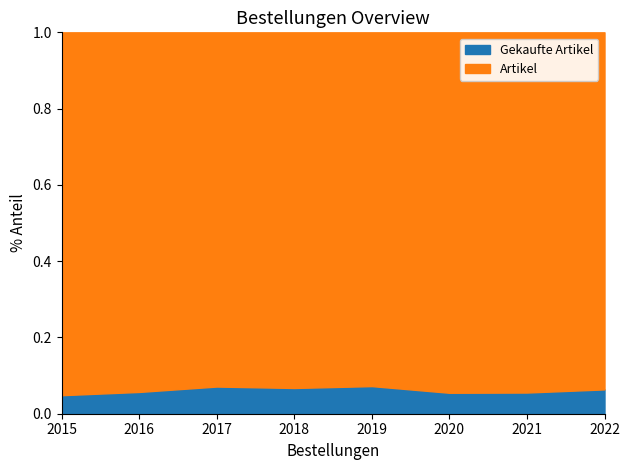

True or false: Artikel and Gekaufte Artikel cross at least once.

False